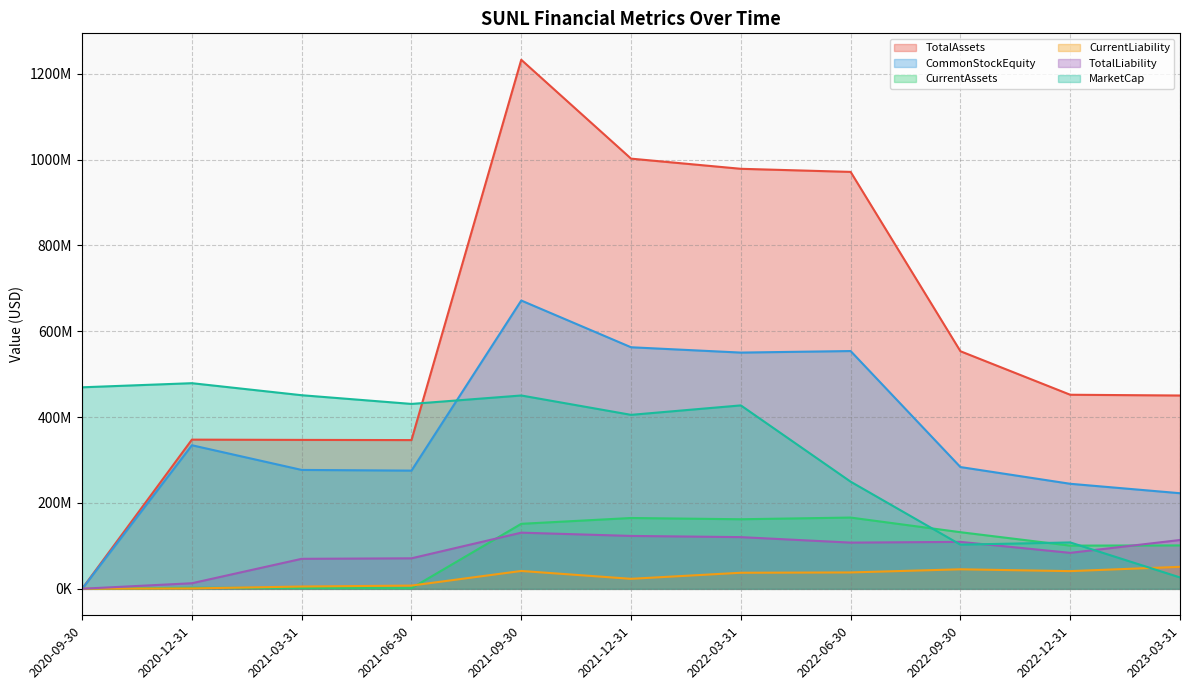

At which label does TotalAssets reach its peak?

2021-09-30